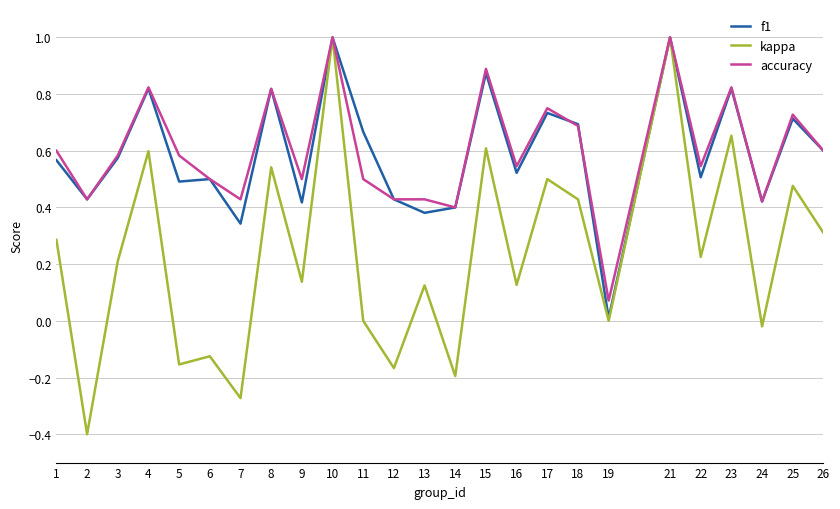

What is the total value across all series at 11?

1.2